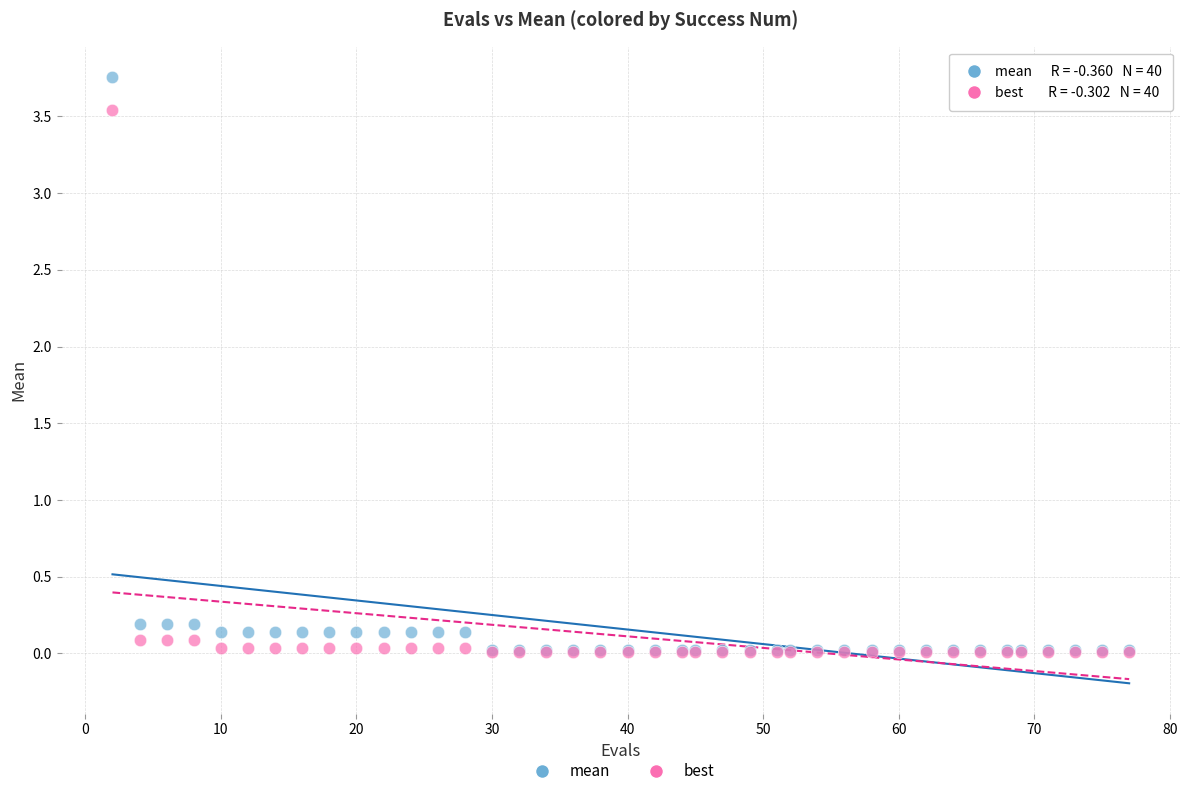

Which series has the largest Y range (max minus min)?

mean